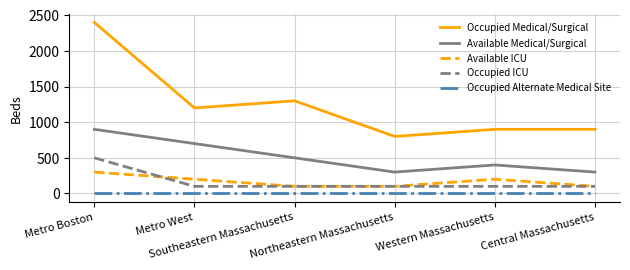

List the series in order of their peak value, highest first.

Occupied Medical/Surgical, Available Medical/Surgical, Occupied ICU, Available ICU, Occupied Alternate Medical Site